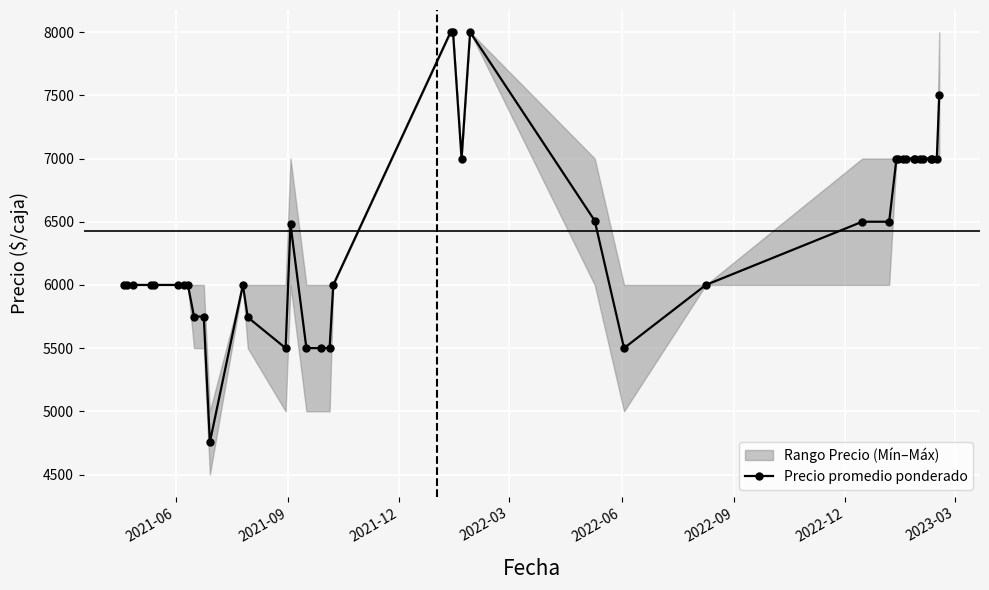

What is the highest value of the Precio promedio ponderado series?

8000